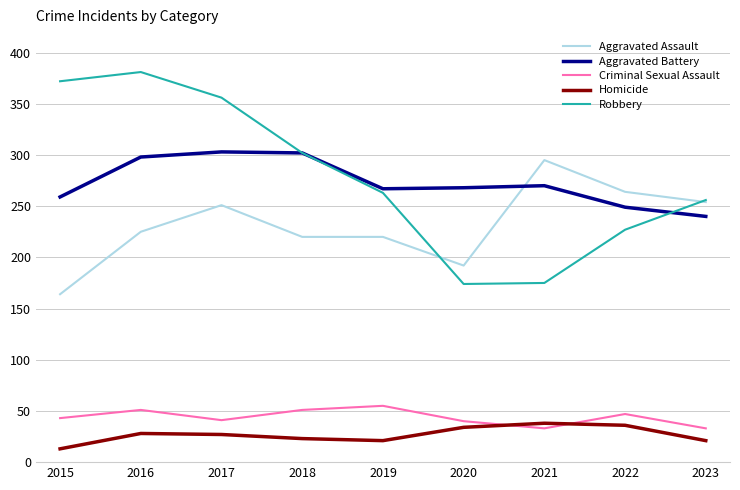

Which series has the largest range (max minus min)?

Robbery